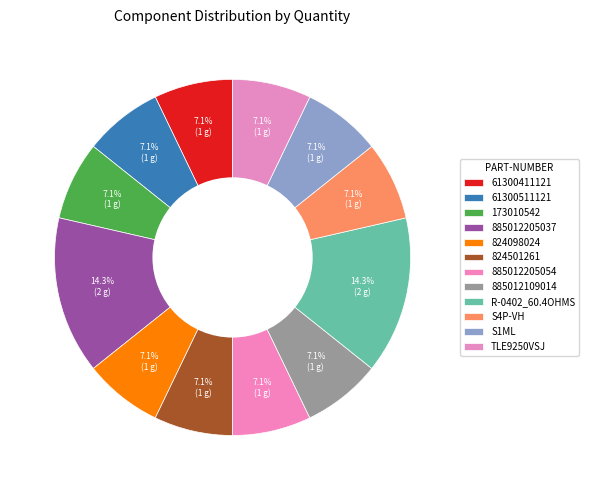

How many segments does this pie chart have?

12